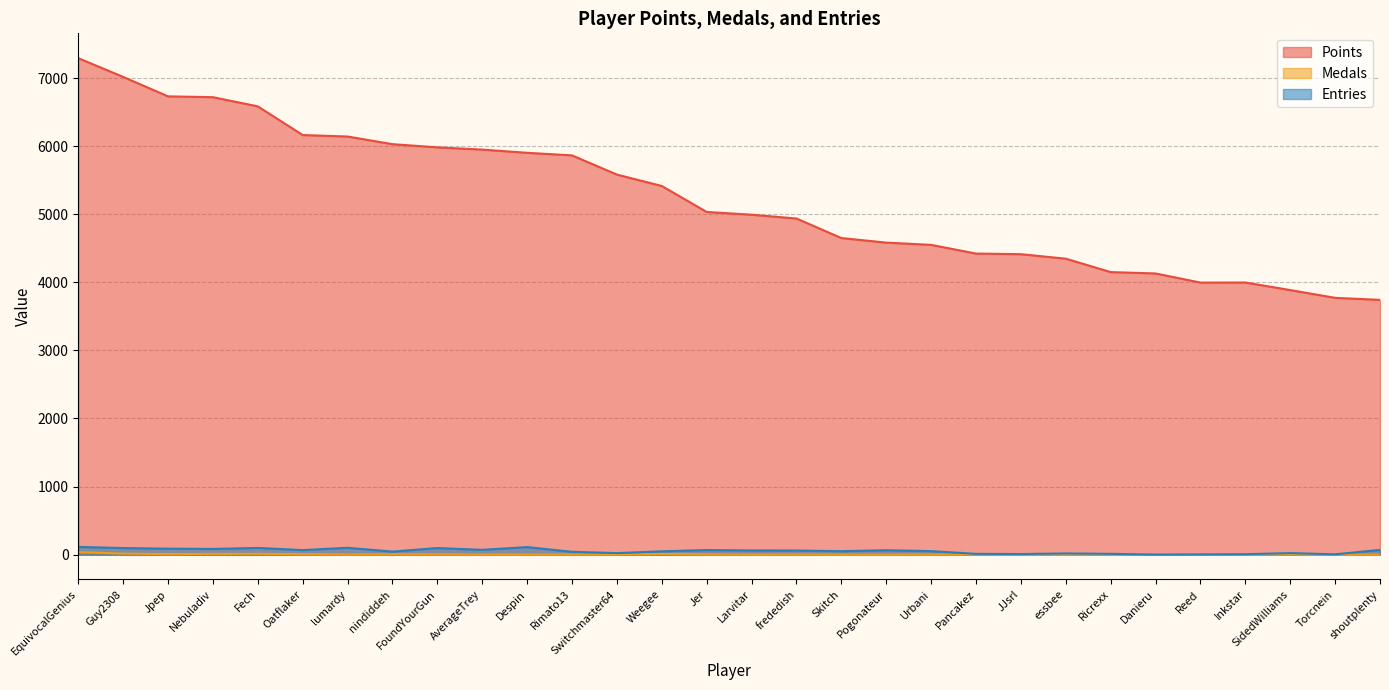

What is the total value across all series at Inkstar?

4004